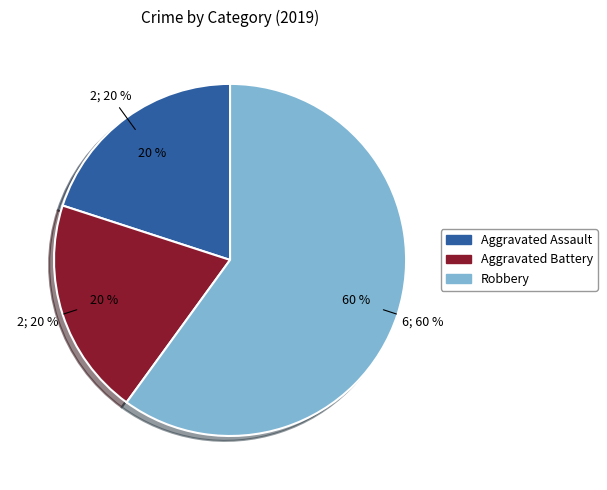

Which slice is the largest?

Robbery